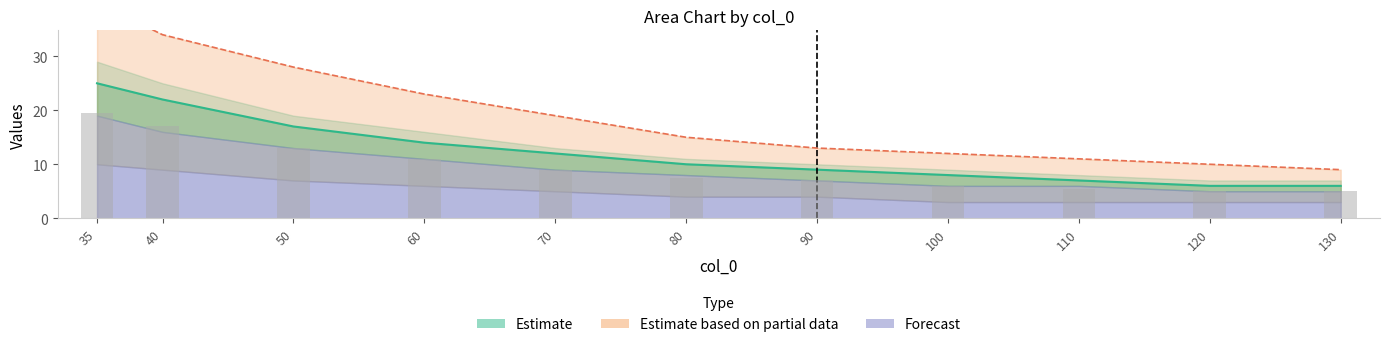

The value of B at 130 is 9.0. True or false?

True